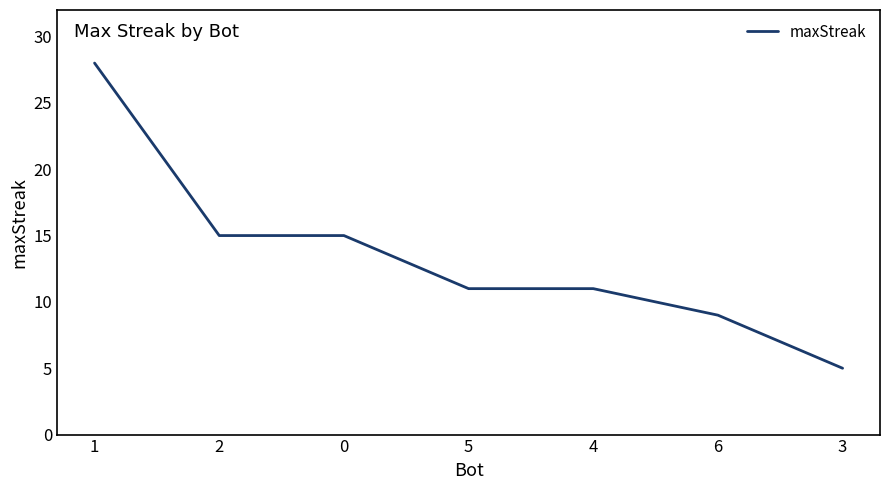

What is the minimum value shown in the chart?

5